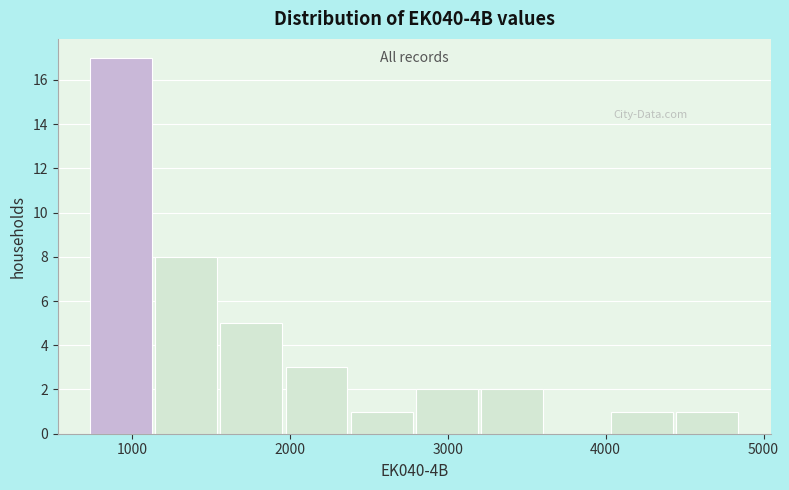

What is the height of the bar covering 1600 to 2000 on the x-axis? Neither the bar edges nor the heights are printed on the chart, so give them approximately, as read against the axes.

5